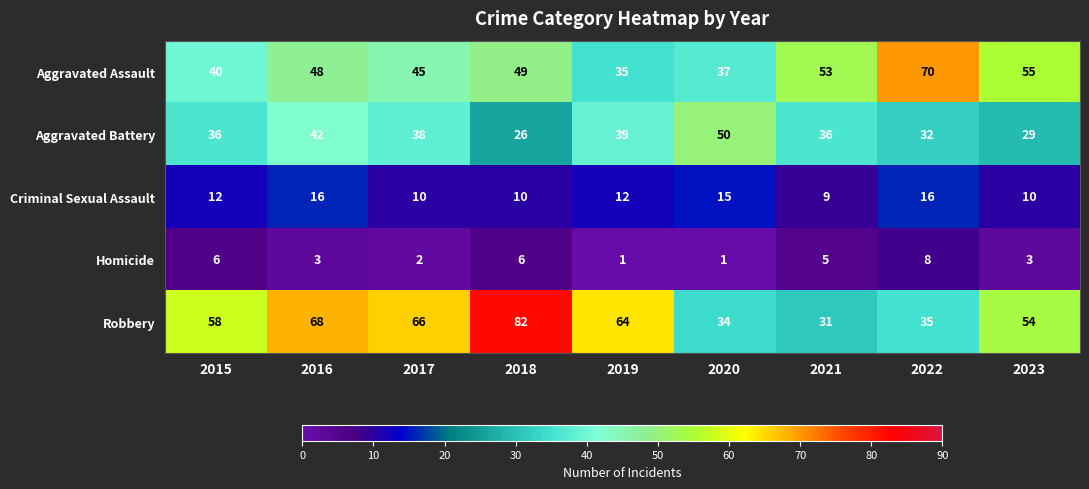

Which series has the largest total across all categories?

Robbery